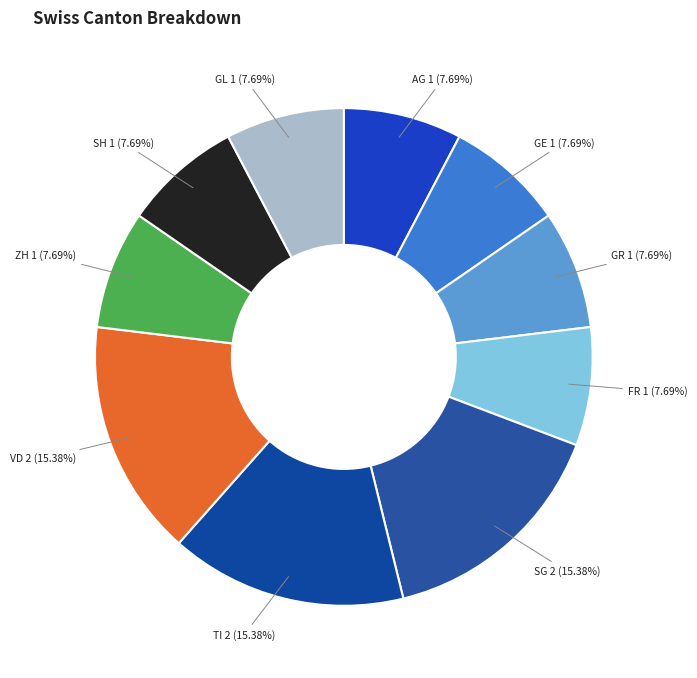

To the nearest percent, what is the difference between the largest and smallest slice percentages?

8%